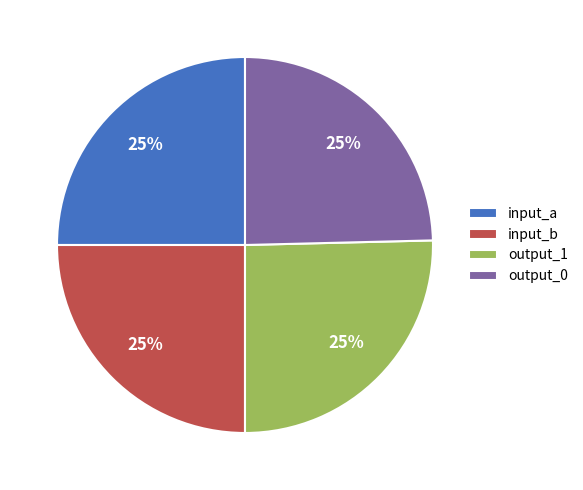

To the nearest percent, what percentage of the pie is output_0?

25%